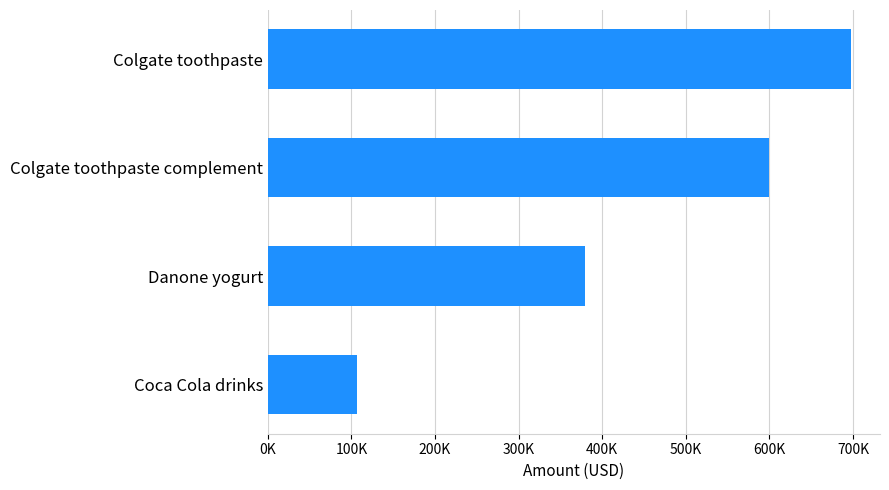

At which label is the value closest to 402000?

Danone yogurt